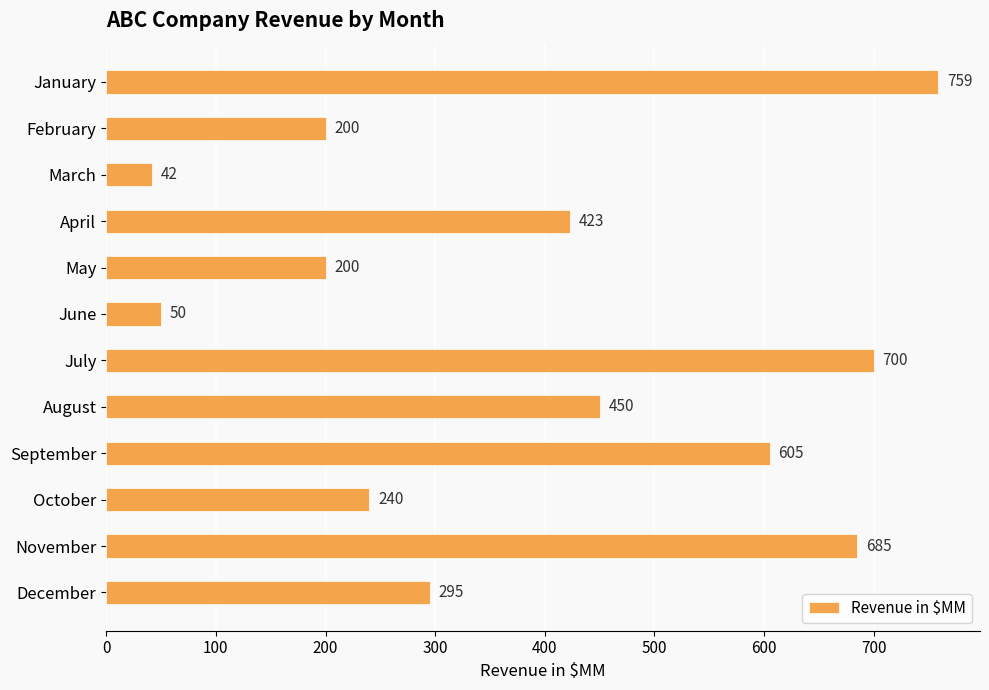

What is the average value?

387